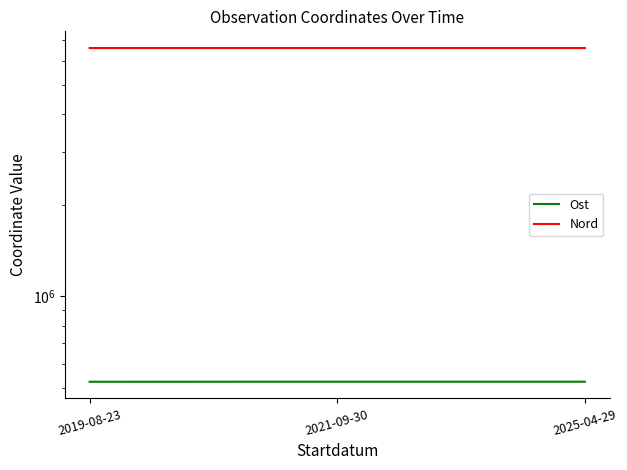

The value of Ost at 2021-09-30 is 522942.4. True or false?

True